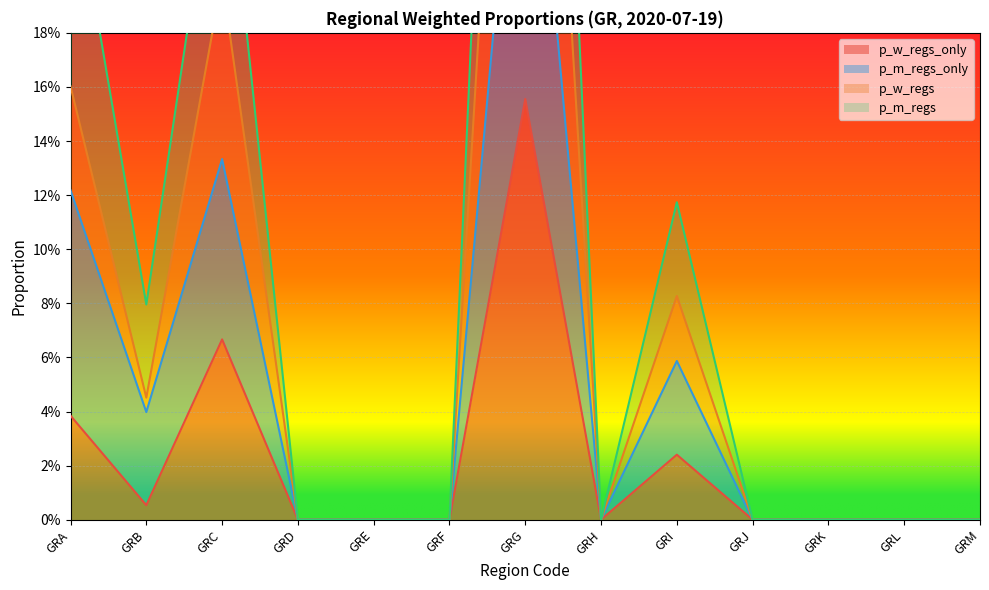

What is the maximum value shown in the chart?

0.6